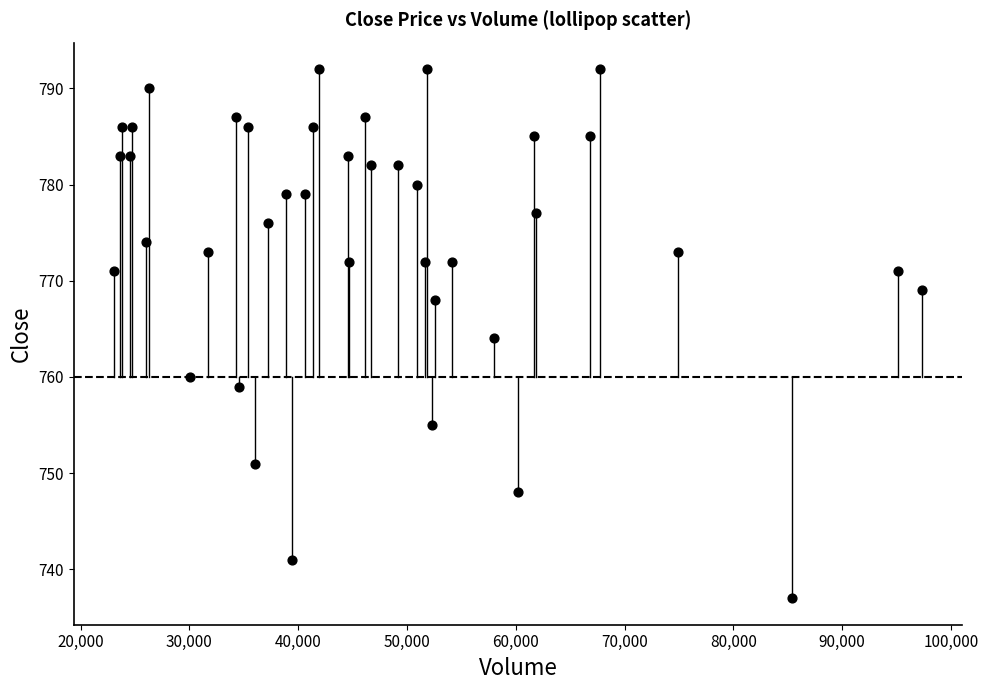

What is the range of Y values (max minus min)?

55